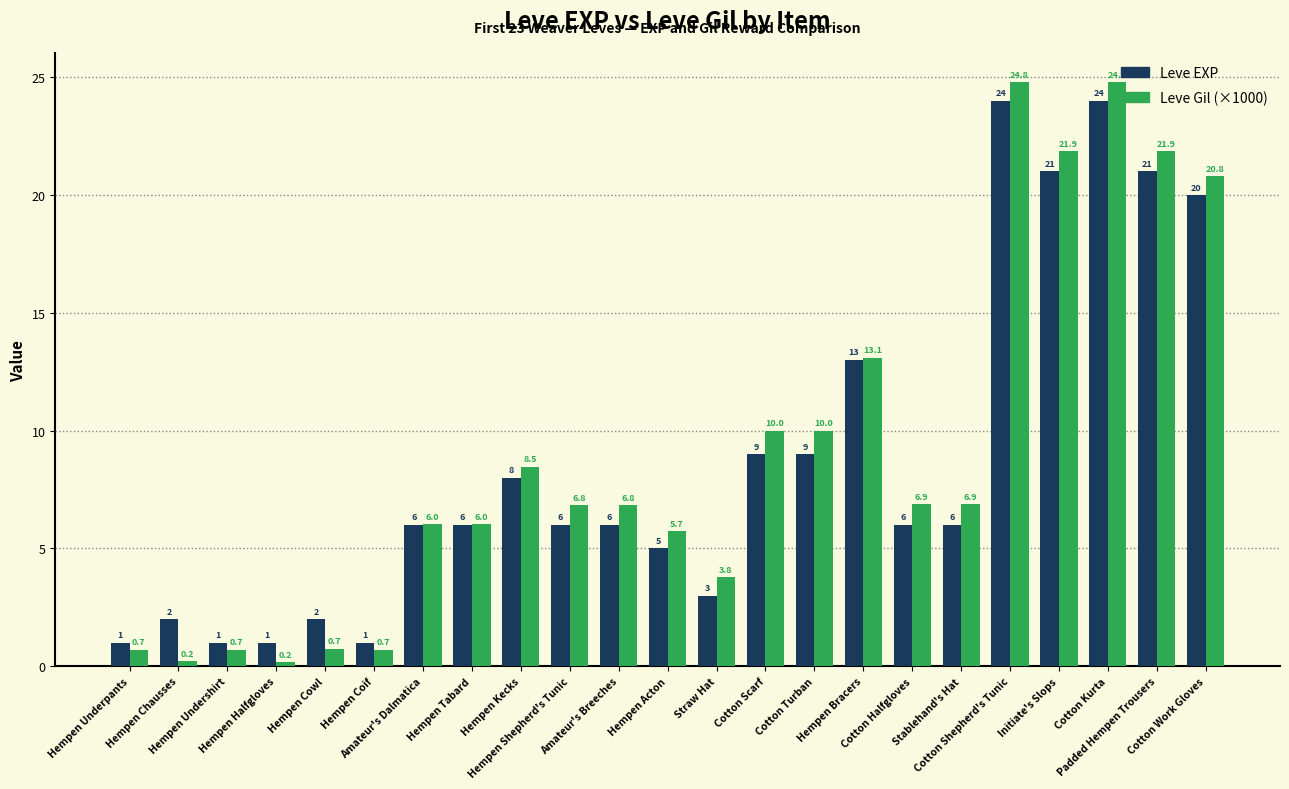

What is the total value across all series at Cotton Kurta?

48.8